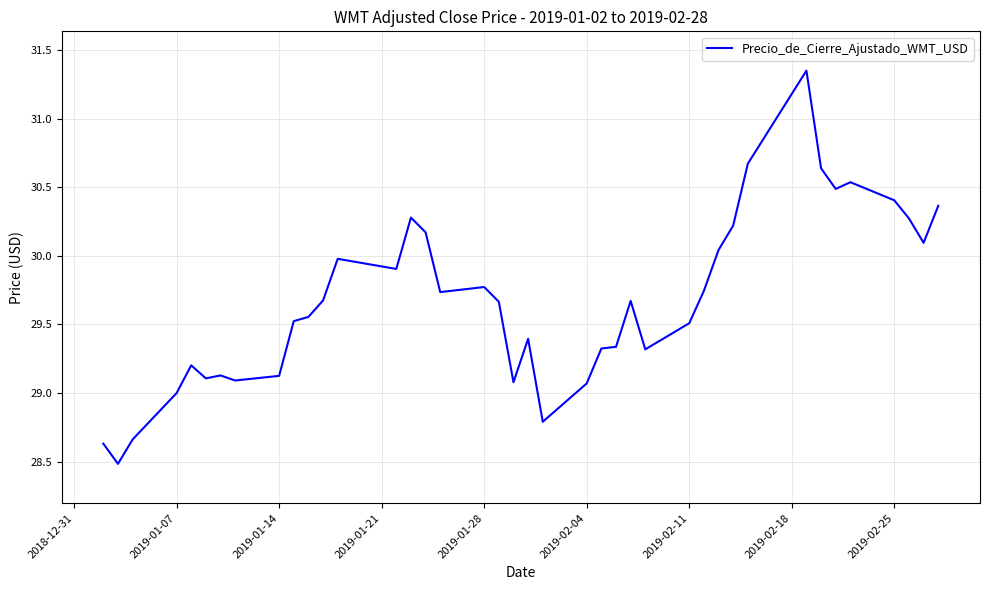

What is the smallest value displayed?

28.5